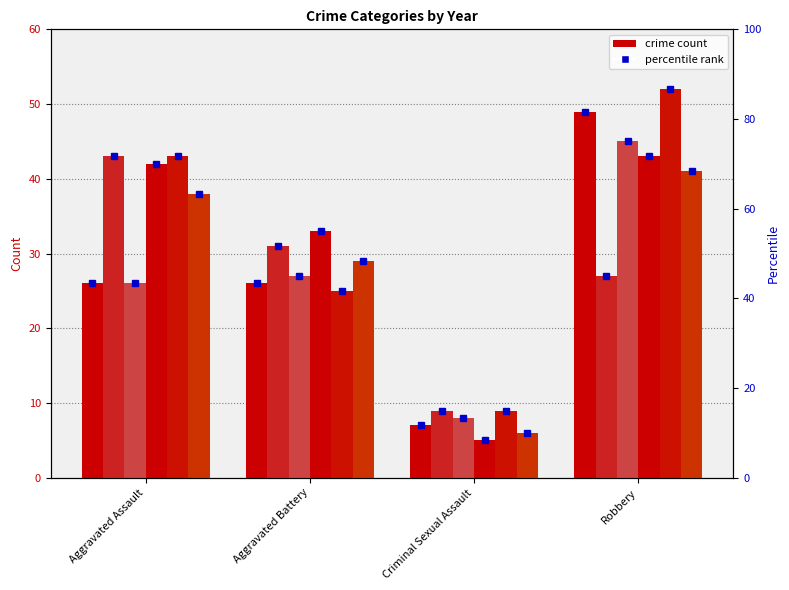

Which has a higher value, Robbery or Criminal Sexual Assault?

Robbery